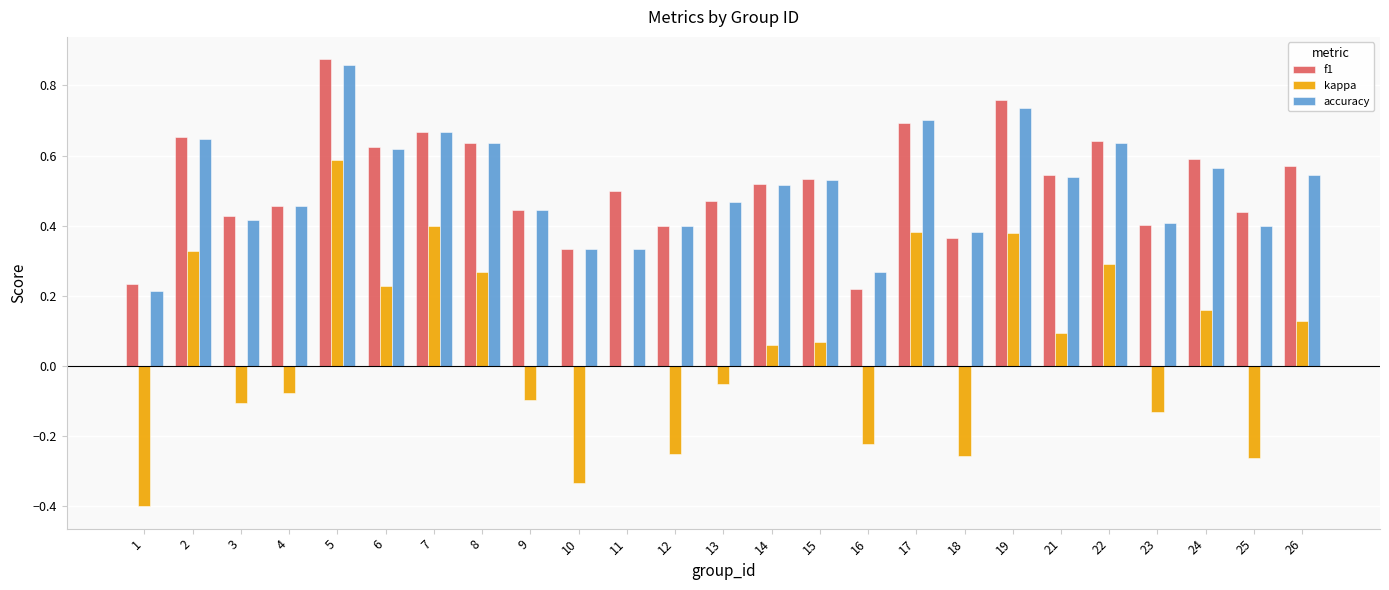

Which series changed the most between 8 and 21?

kappa